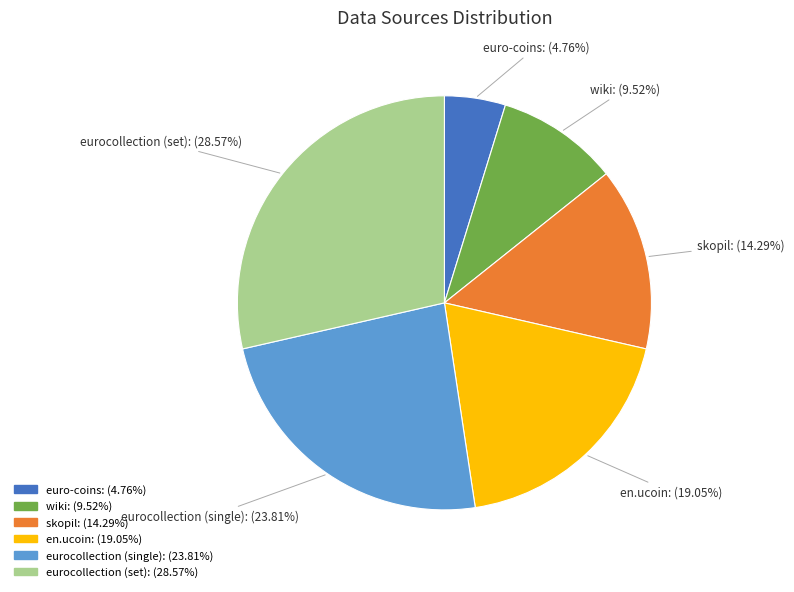

What percentage is the skopil slice, to the nearest percent?

14%